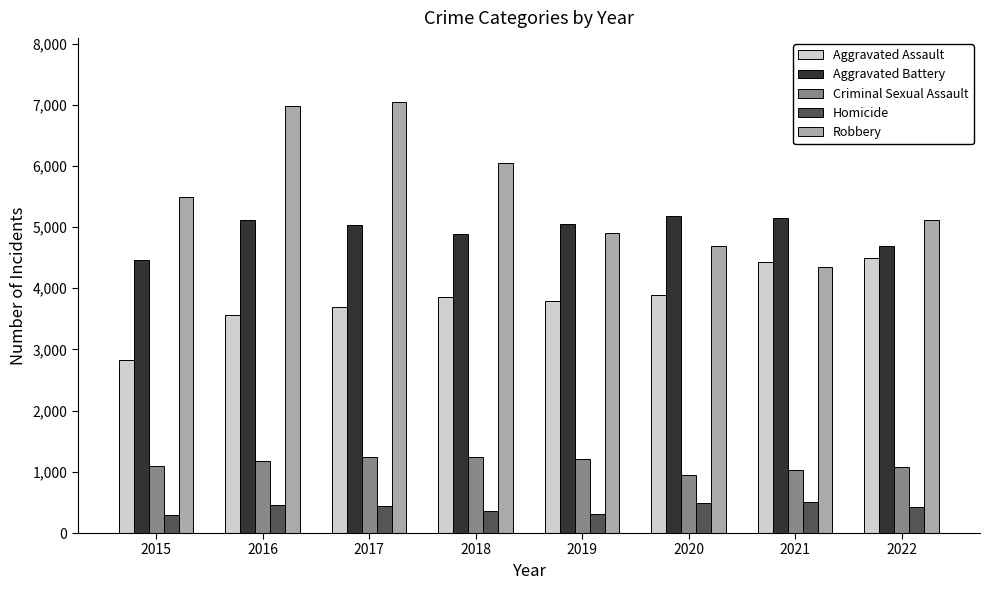

The Robbery series shows 3610 at 2018. True or false?

False